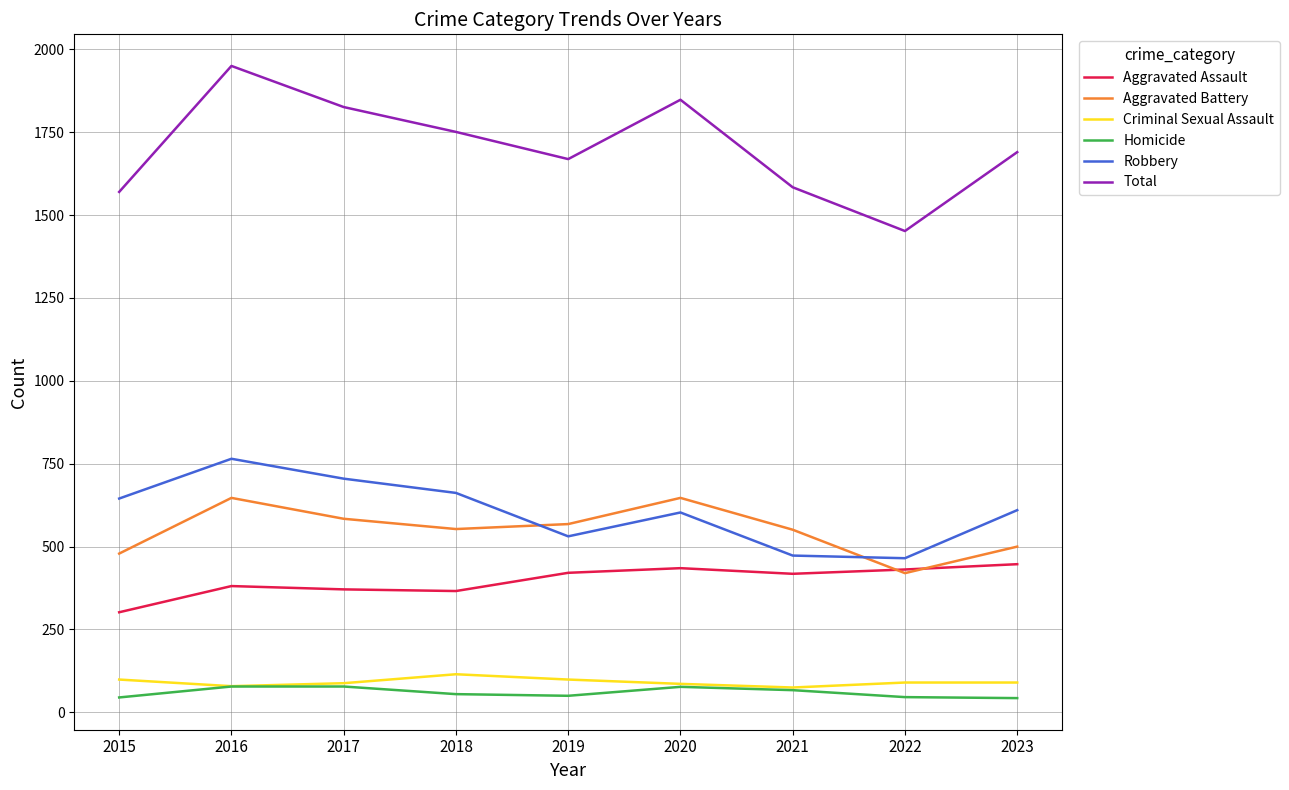

What is the greatest value displayed?

1950